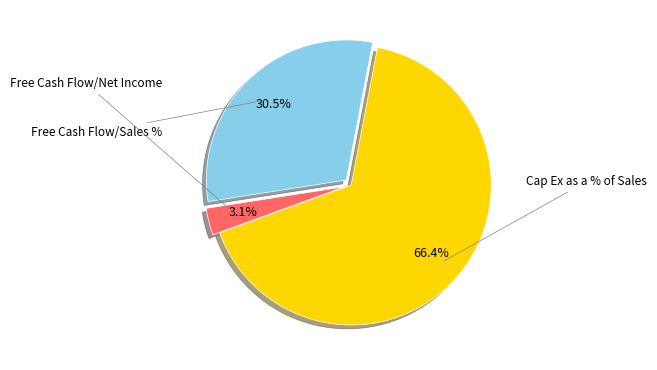

Does any single category account for the majority?

Yes